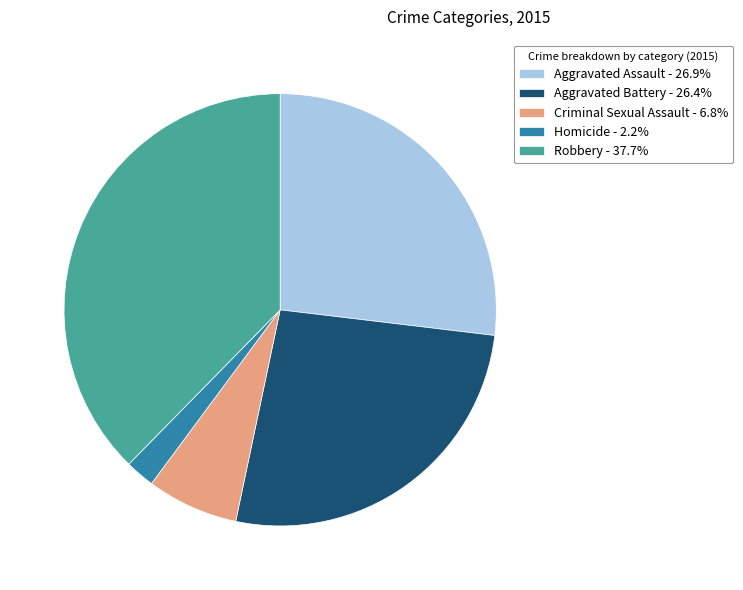

Does Robbery - 37.7% account for over 50% of the chart?

No